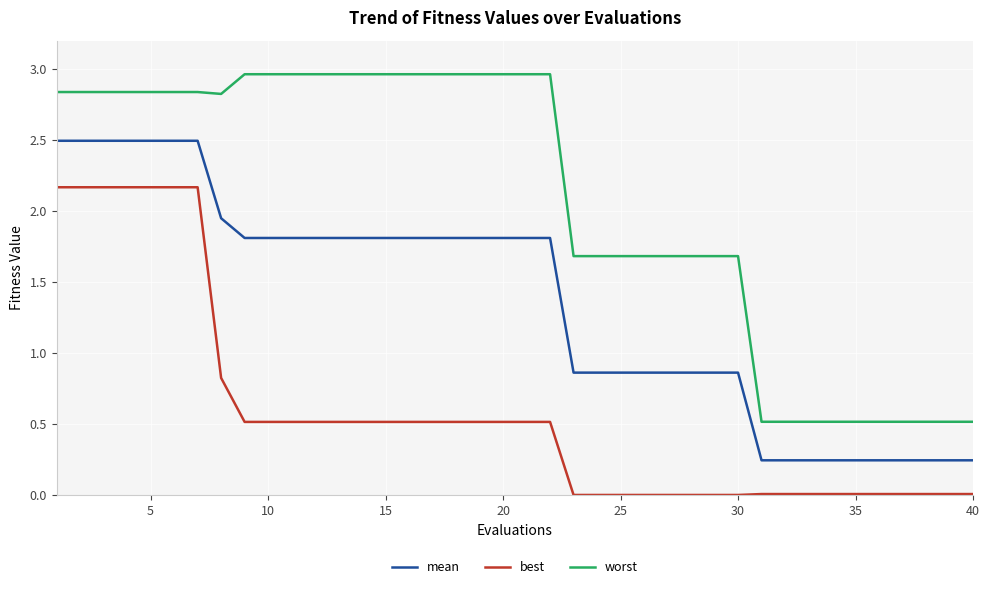

True or false: mean and best intersect in this chart.

False